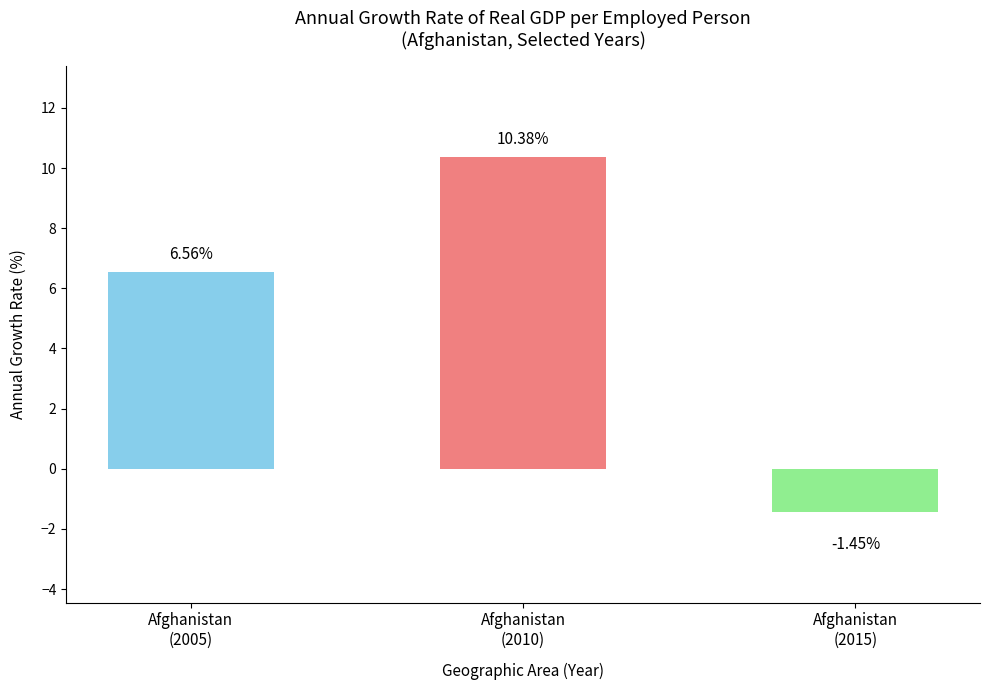

What is the label of the 3rd bar from the left?

Afghanistan
(2015)